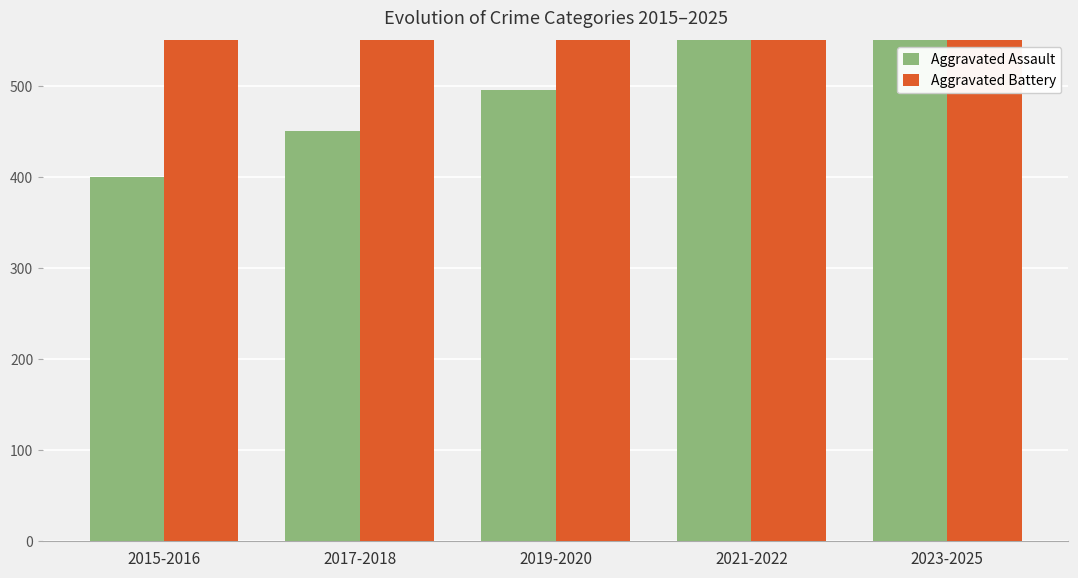

What is the difference between the maximum and minimum values in the Aggravated Battery series?

567